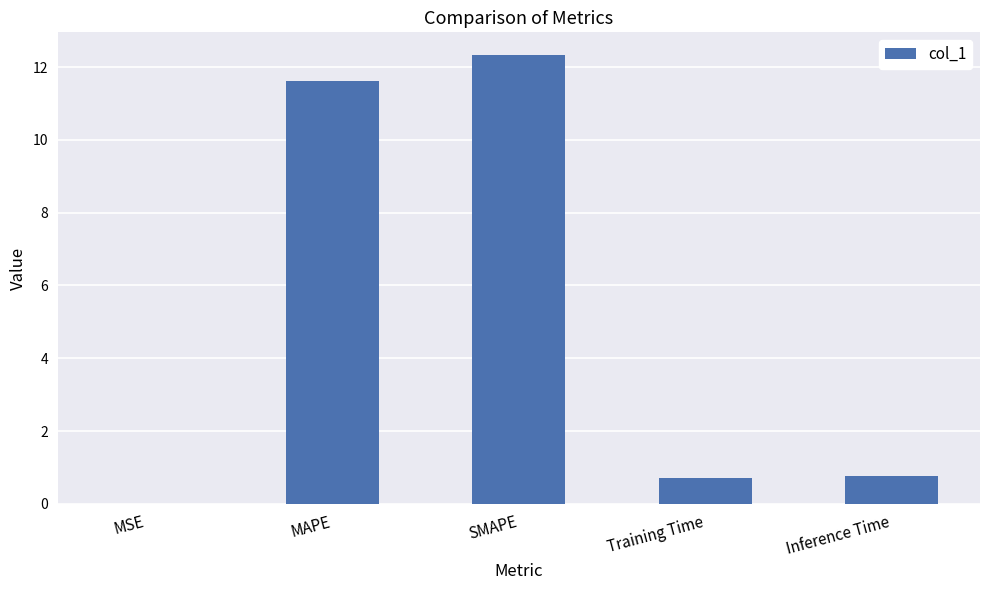

What is the sum of the values at Inference Time and MAPE?

12.4